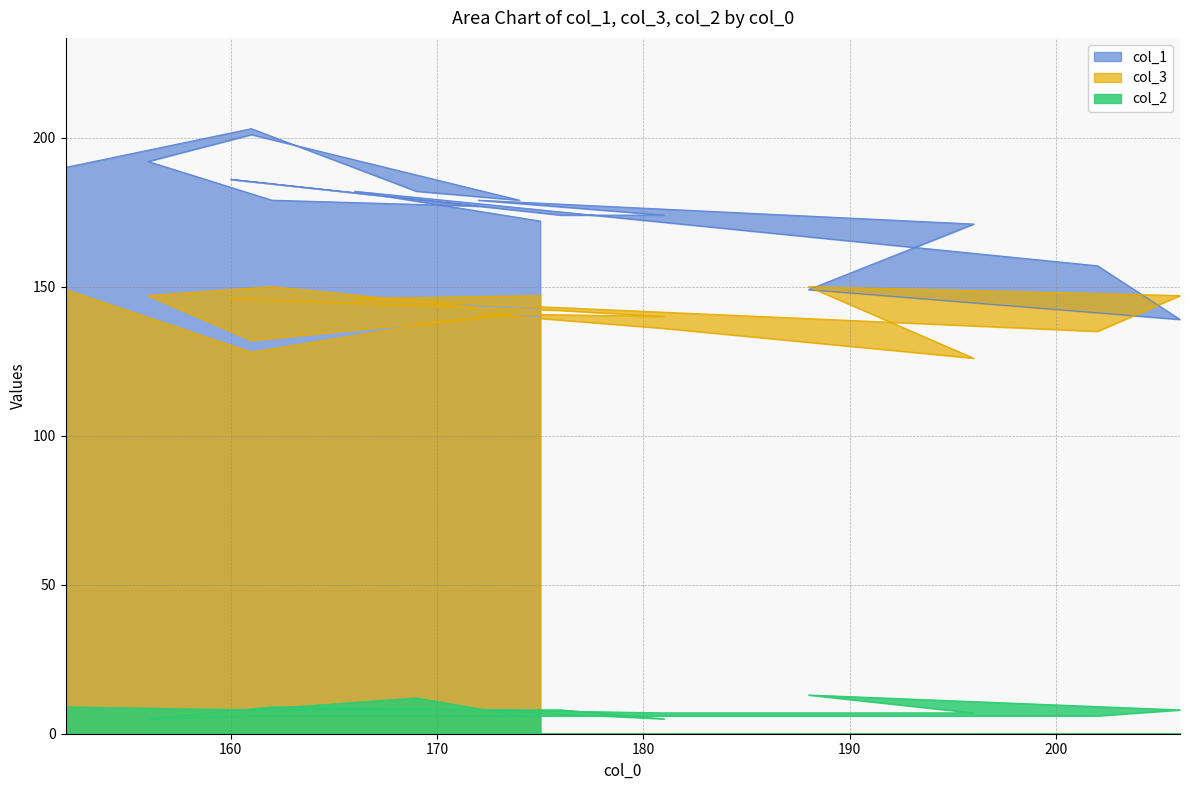

Which series has the largest range (max minus min)?

col_1